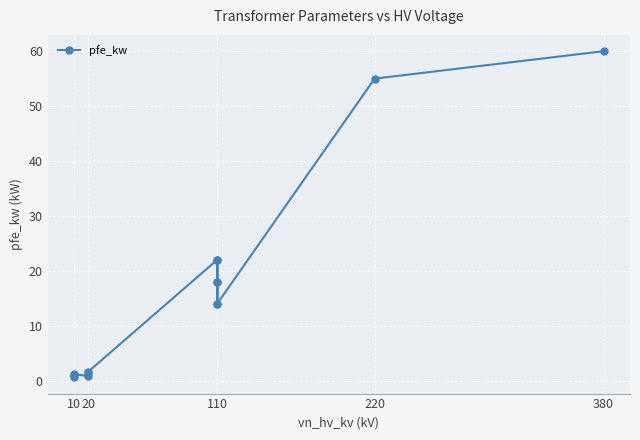

What is the maximum value shown in the chart?

60.0